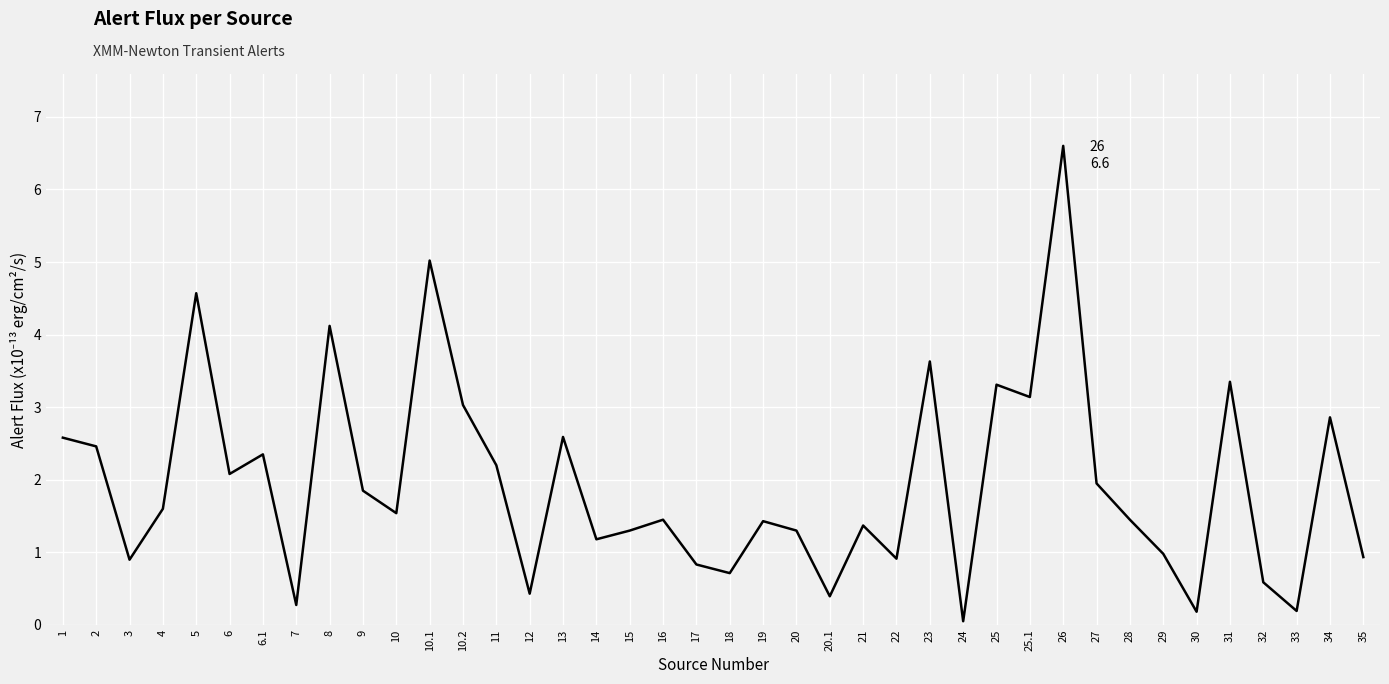

What is the difference between the maximum and second lowest values?

6.4